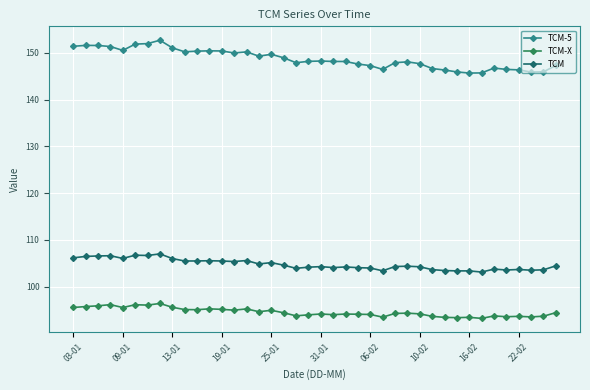

What is the highest value of the TCM series?

107.0